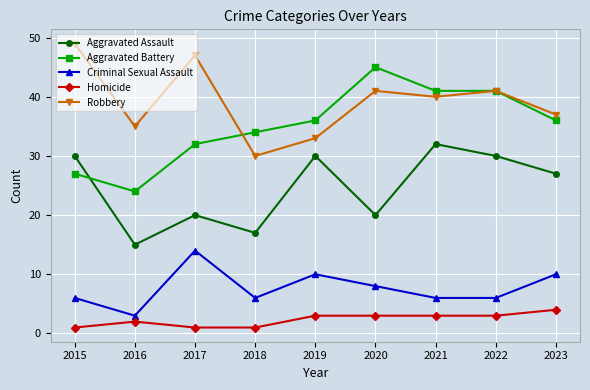

At 2021, list the series in order from smallest to largest.

Homicide, Criminal Sexual Assault, Aggravated Assault, Robbery, Aggravated Battery